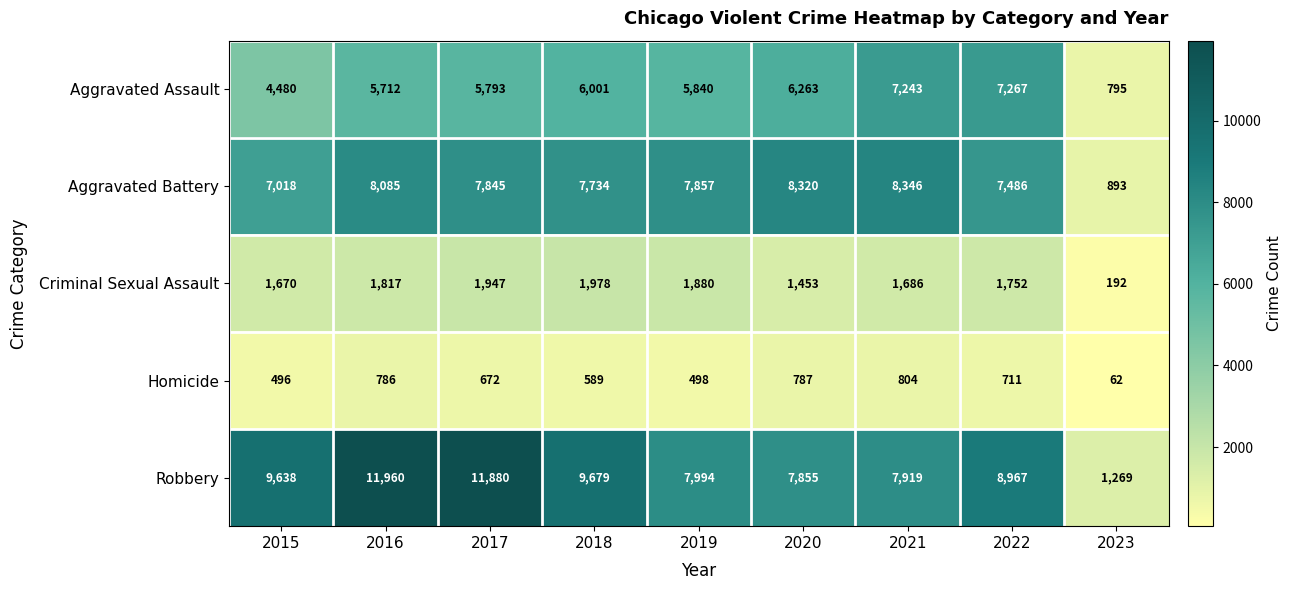

What is the total value across all series at 2022?

26183